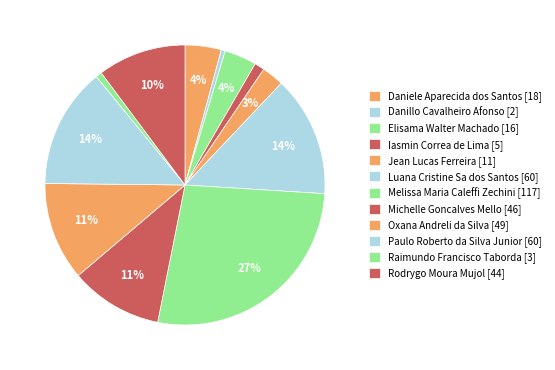

What is the ratio of the value at Luana Cristine Sa dos Santos to the value at Daniele Aparecida dos Santos?

3.3